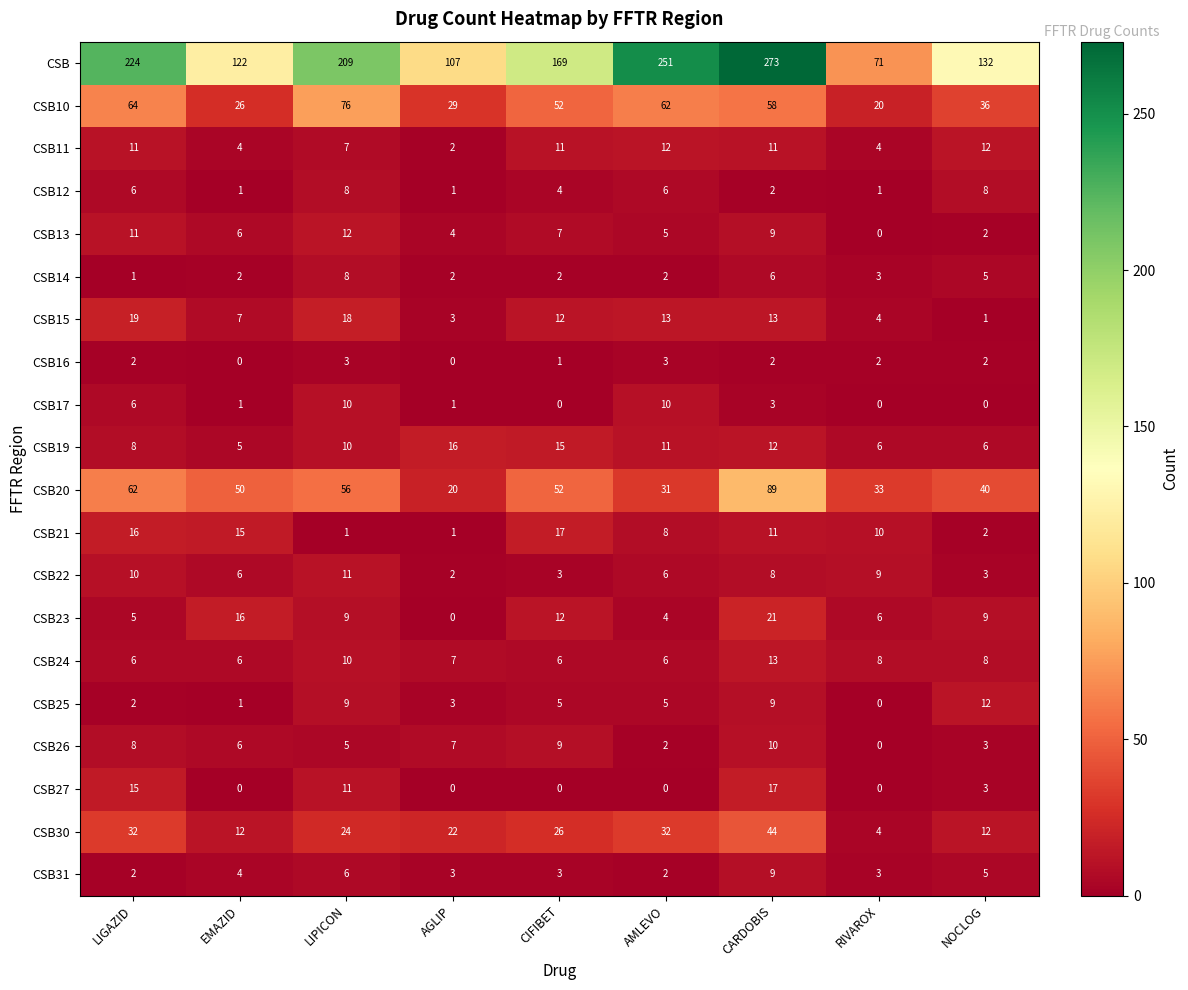

True or false: CSB17 has a value of -5 at CIFIBET.

False